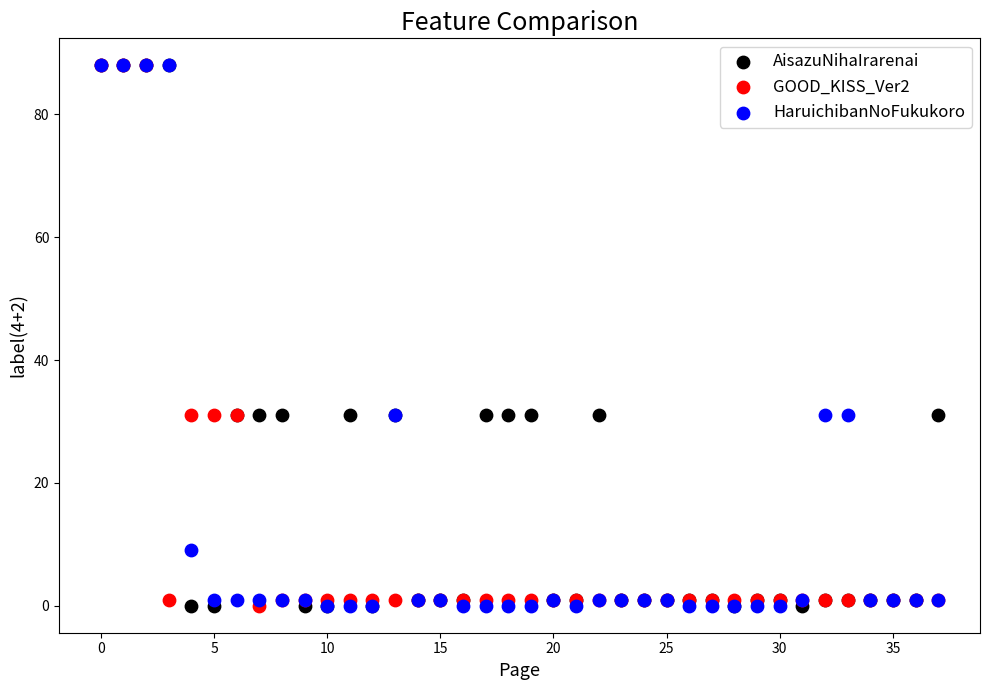

What are all the series names shown in the legend?

AisazuNihaIrarenai, GOOD_KISS_Ver2, HaruichibanNoFukukoro